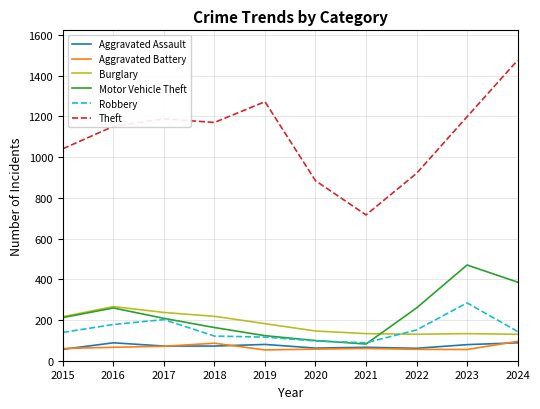

What is the greatest value displayed?

1475